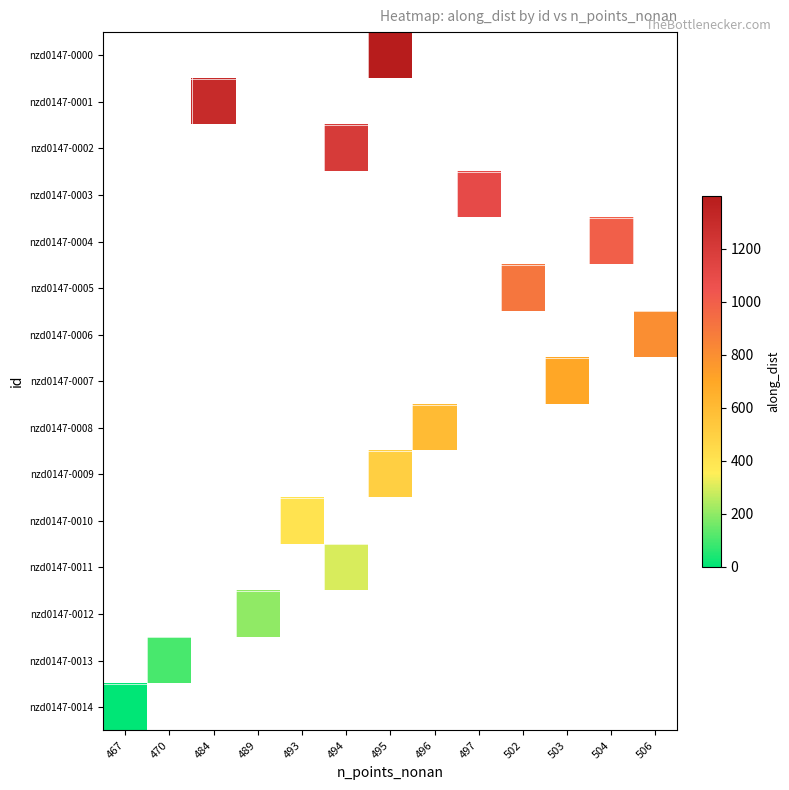

Which category has the highest value across all series?

495